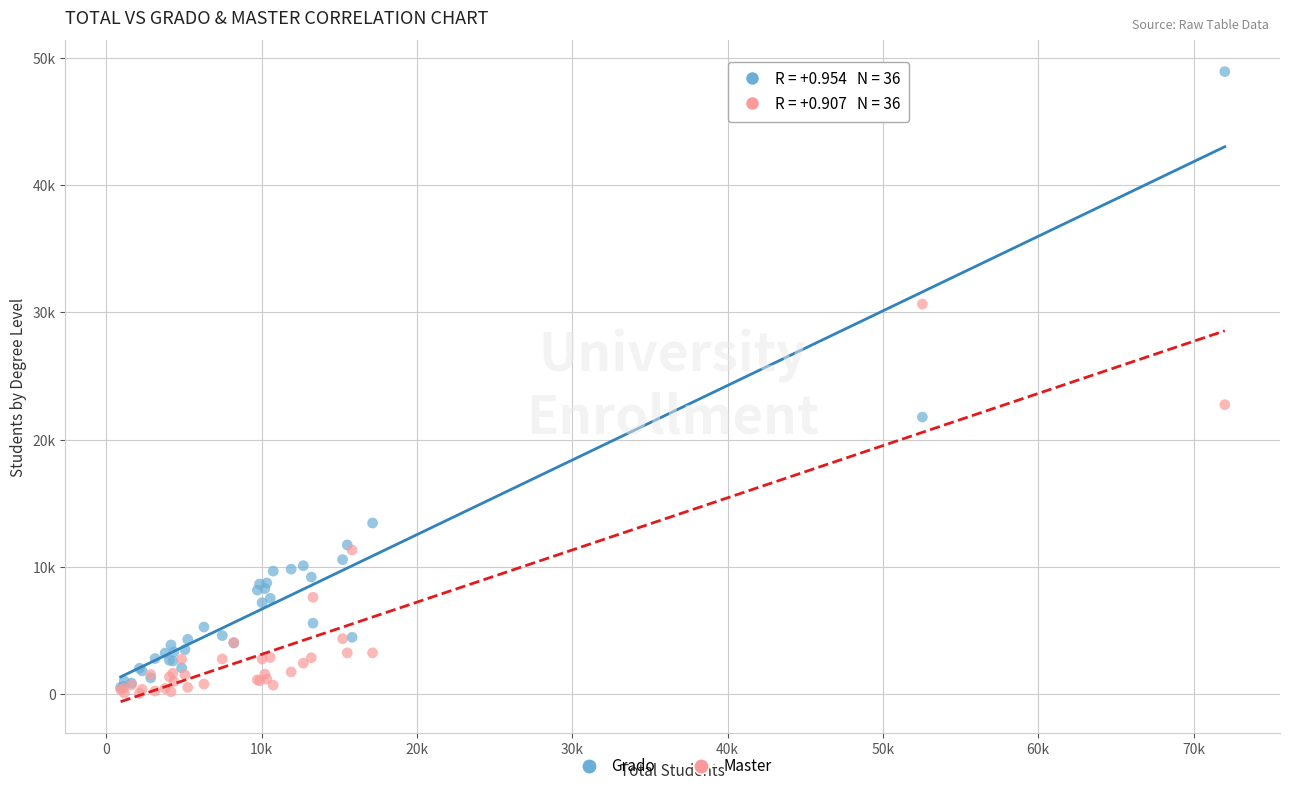

What are all the series names shown in the legend?

Grado, Master